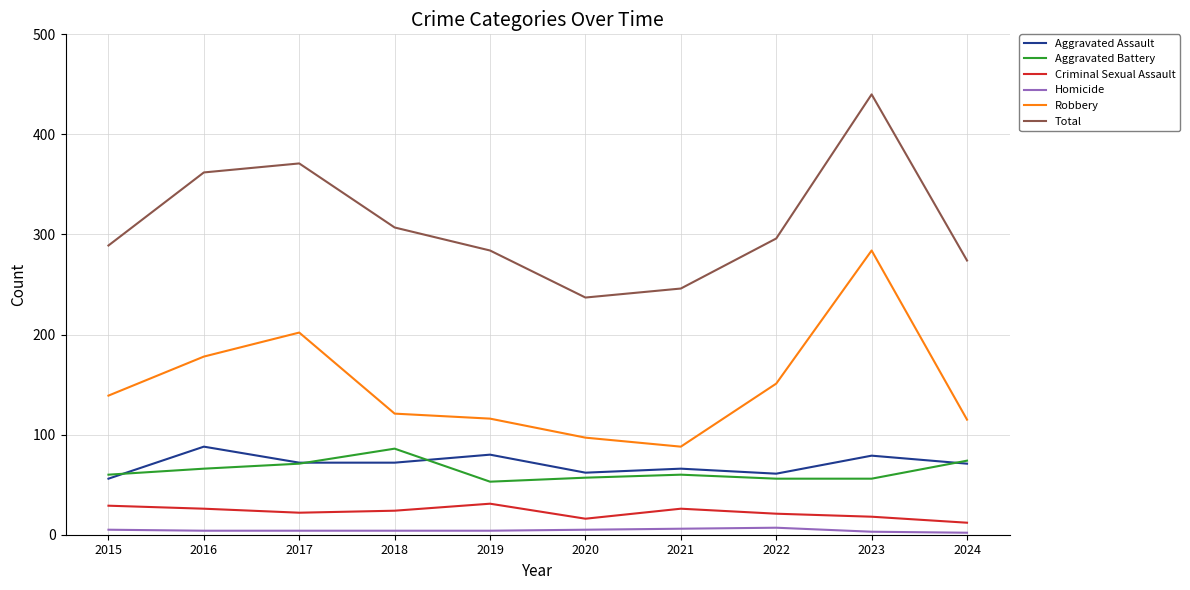

What is the difference between the maximum and minimum values in the Aggravated Assault series?

32